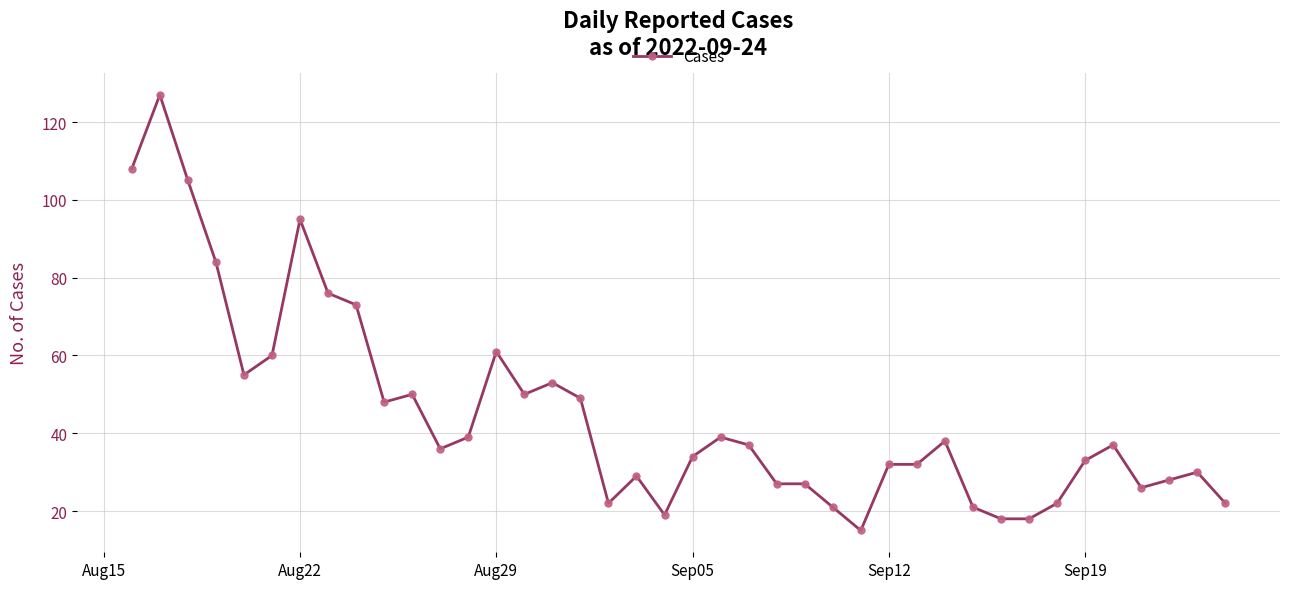

What is the smallest value displayed?

15